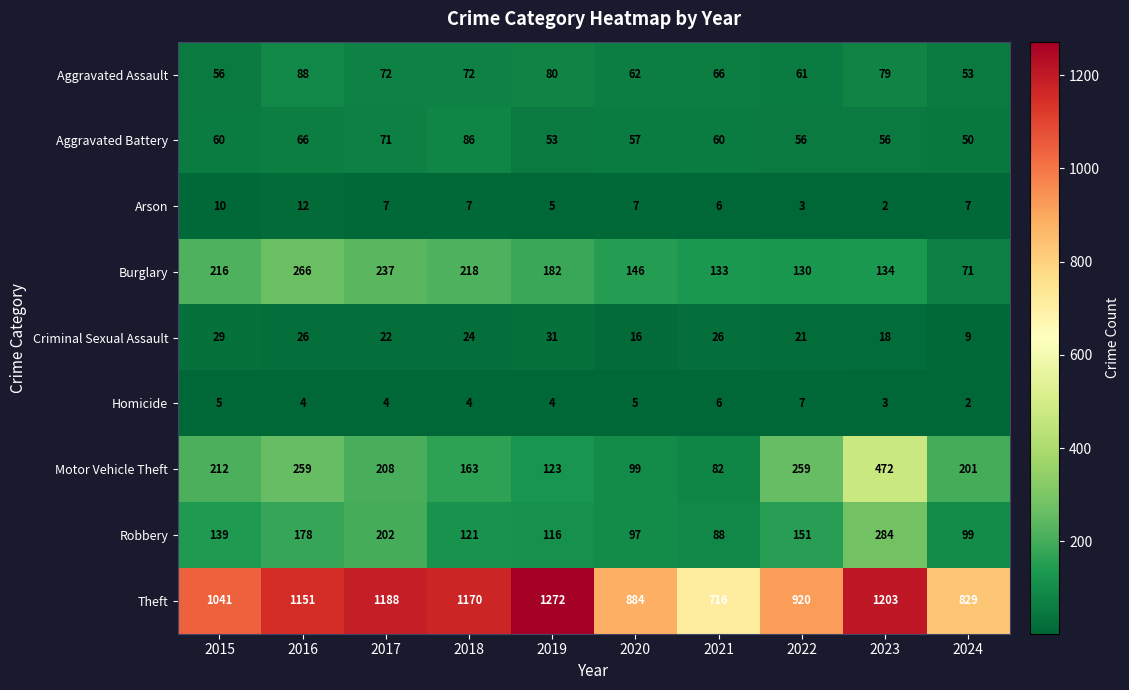

The Arson series shows 10 at 2020. True or false?

False